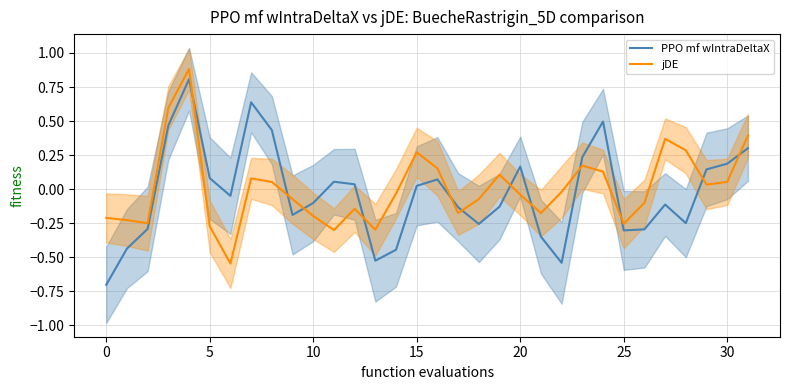

Count the number of data series in this chart.

2